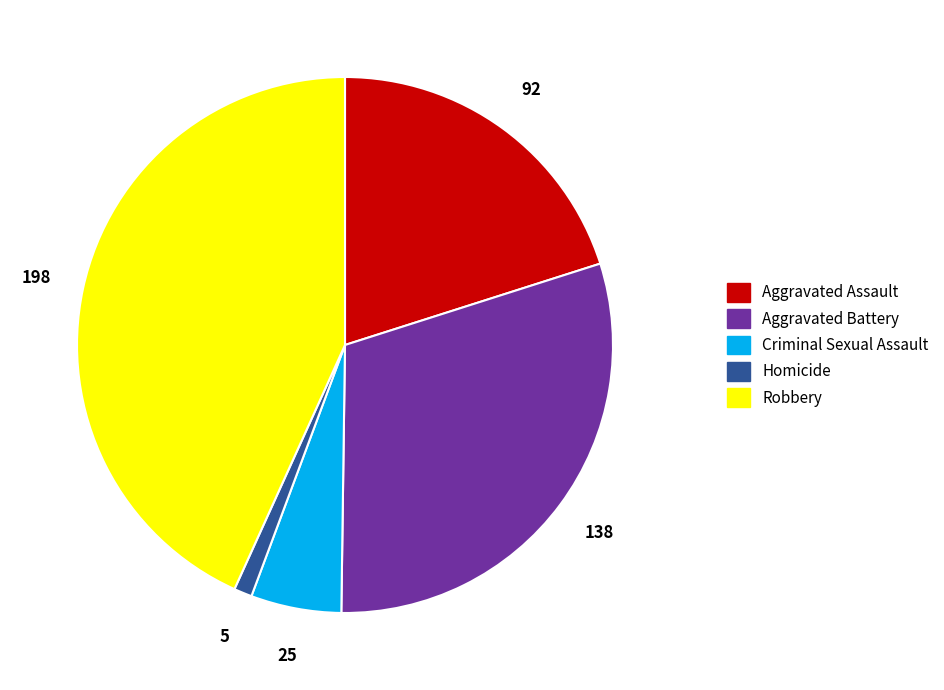

Is Criminal Sexual Assault the majority of the pie?

No